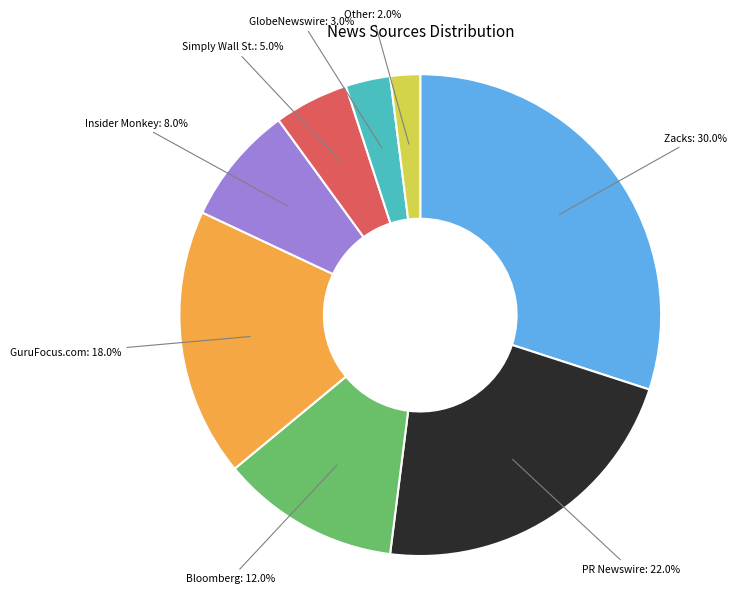

Count the number of slices in the pie.

8